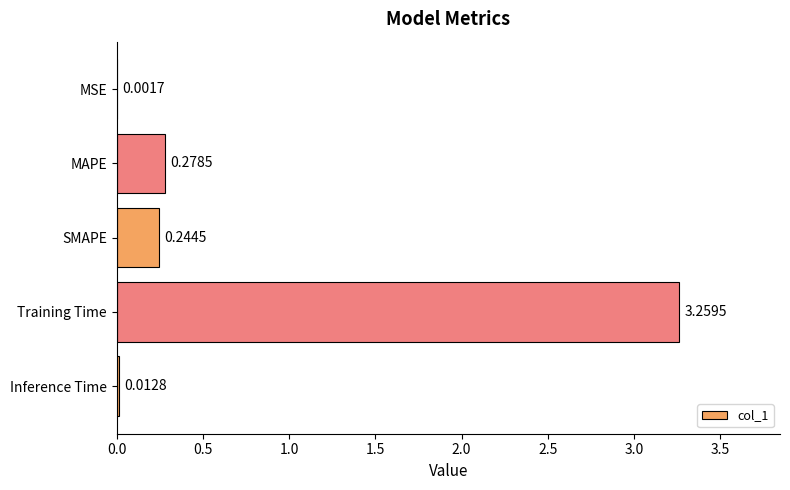

At which label is the value closest to 1?

MAPE